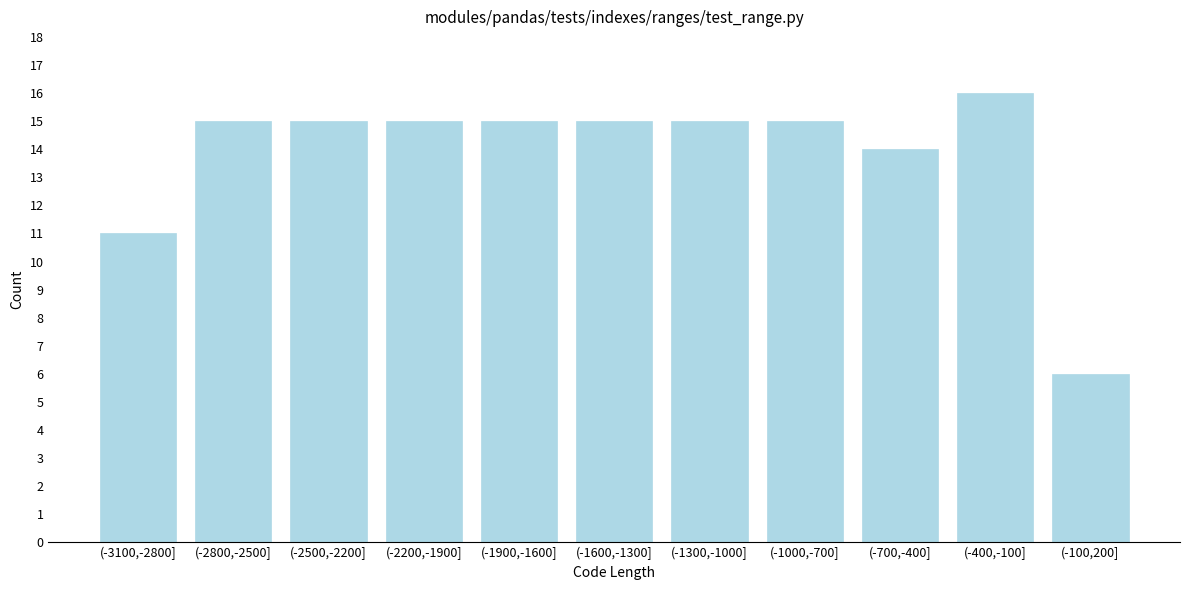

Reading left to right, transcribe all the data shown in this chart.

(-3100,-2800]=11	(-2800,-2500]=15	(-2500,-2200]=15	(-2200,-1900]=15	(-1900,-1600]=15	(-1600,-1300]=15	(-1300,-1000]=15	(-1000,-700]=15	(-700,-400]=14	(-400,-100]=16	(-100,200]=6